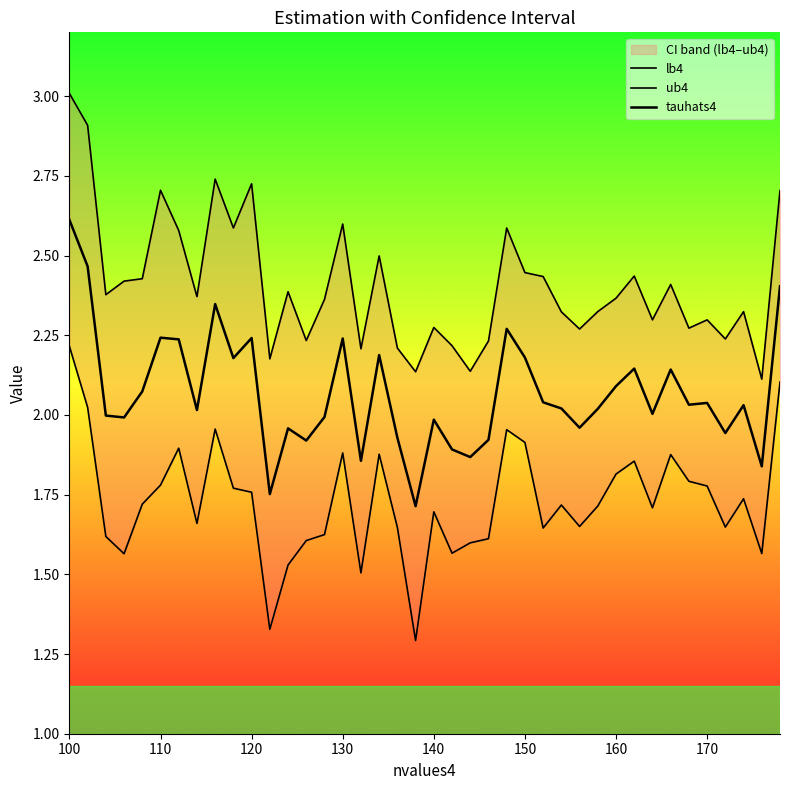

At how many categories does at least one series exceed 2?

40